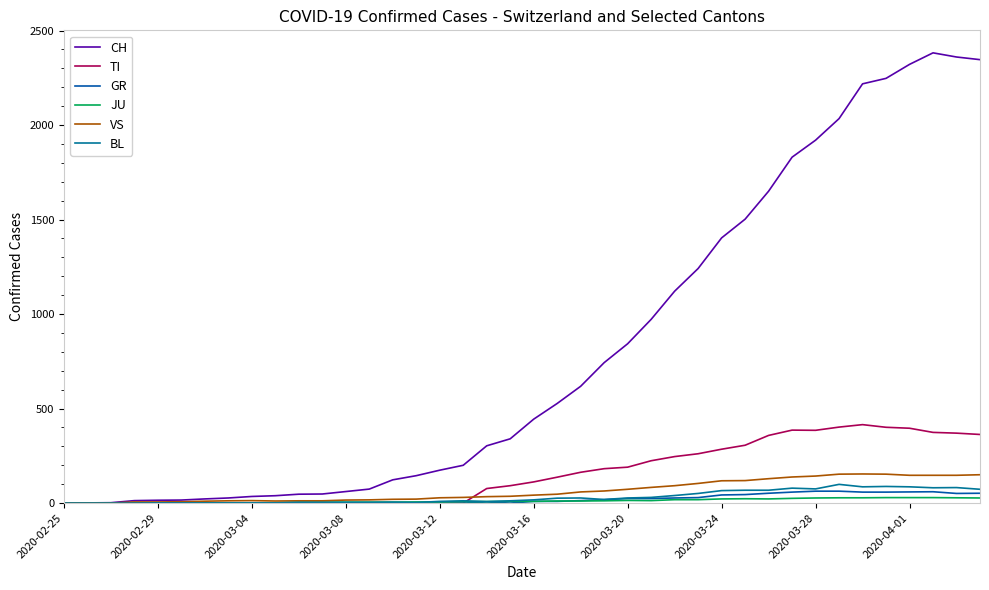

Rank the series by their maximum value, from lowest to highest.

JU, GR, BL, VS, TI, CH